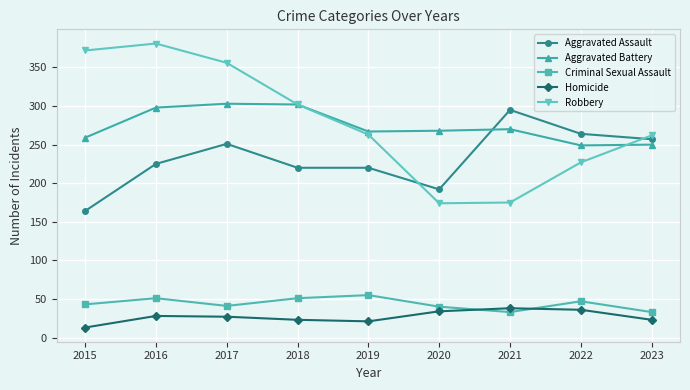

What is the total value across all series at 2020?

708